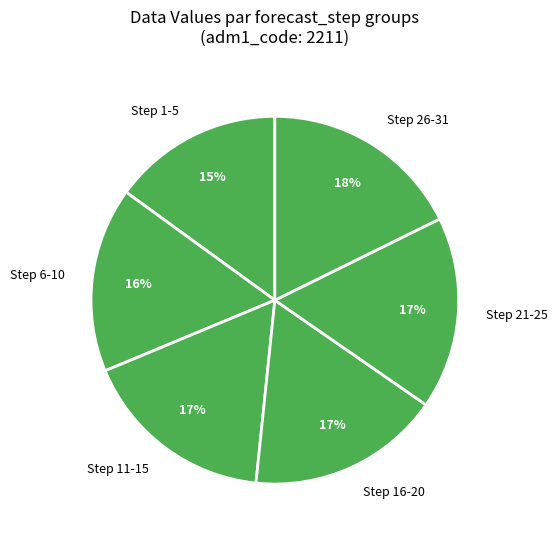

To the nearest percent, what portion does Step 1-5 represent?

15%